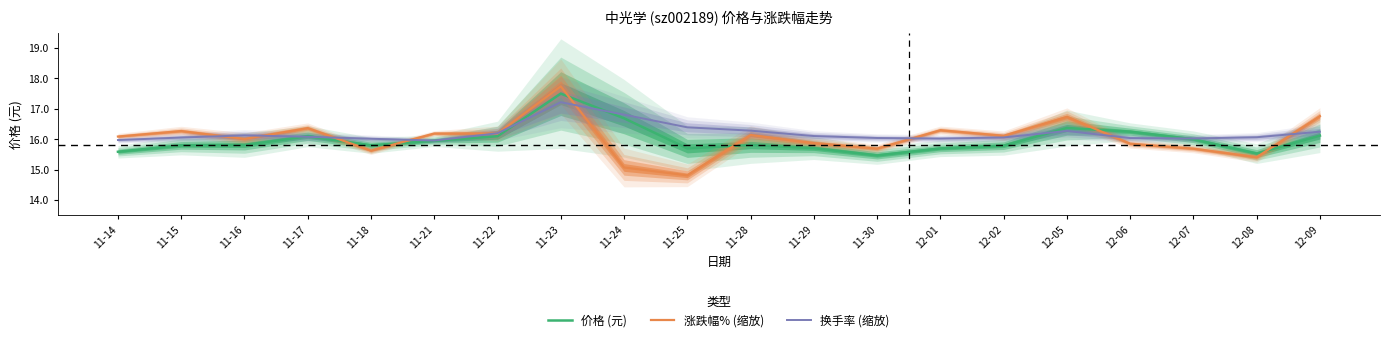

True or false: 换手率 (缩放) has a value of 16.0 at 11-30.

True